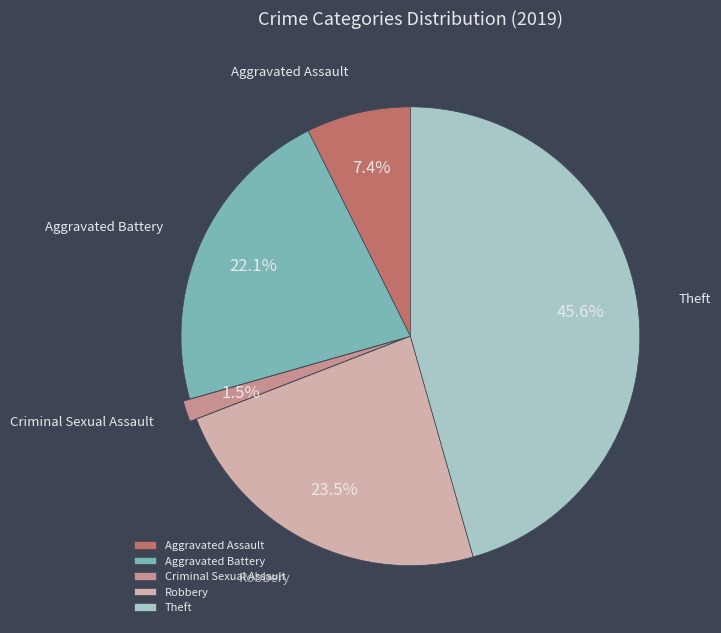

Rank the categories by value from lowest to highest.

Criminal Sexual Assault, Aggravated Assault, Aggravated Battery, Robbery, Theft